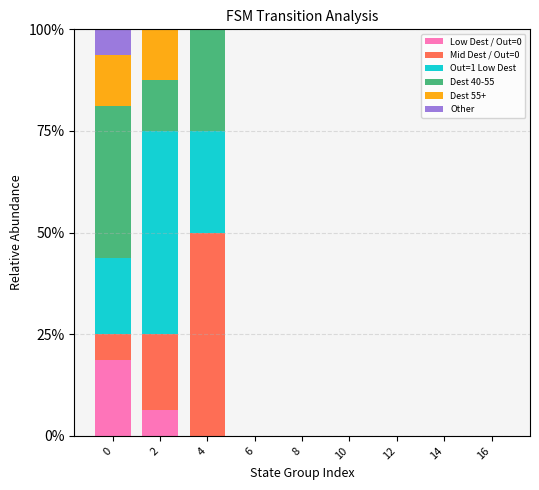

What is the highest value of the Low Dest / Out=0 series?

18.8